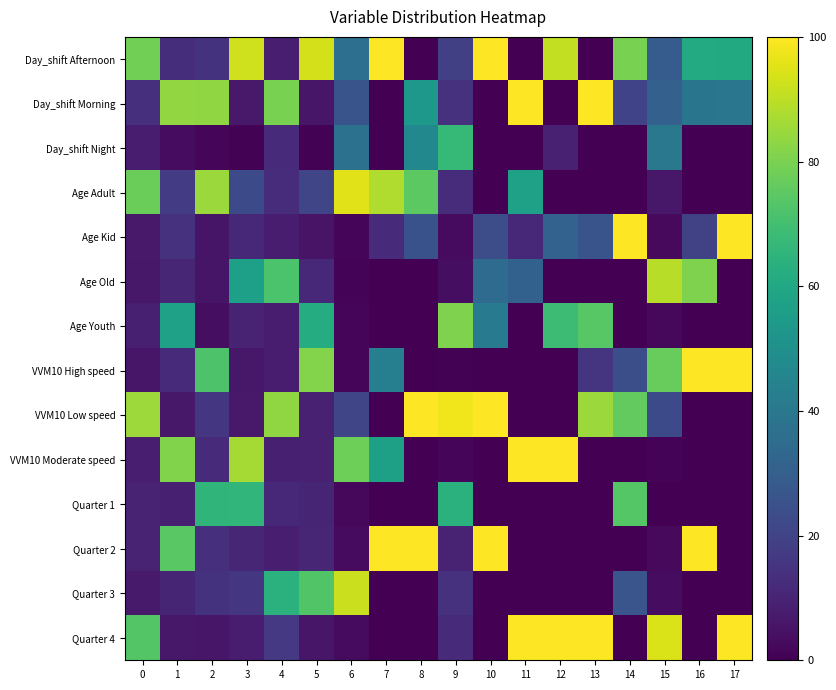

At how many categories does at least one series exceed 3?

18